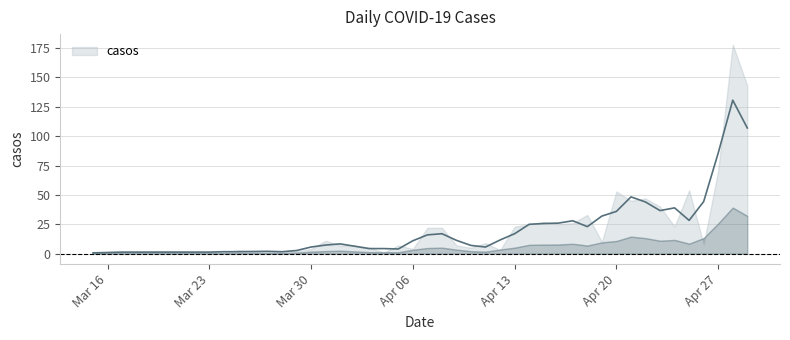

Reading left to right, transcribe all the data shown in this chart.

1	1	2	1	1	3	1	2	2	4	11	7	7	5	1	7	4	22	22	7	5	9	3	23	25	27	25	26	33	10	53	45	47	40	23	54	8	71	178	143